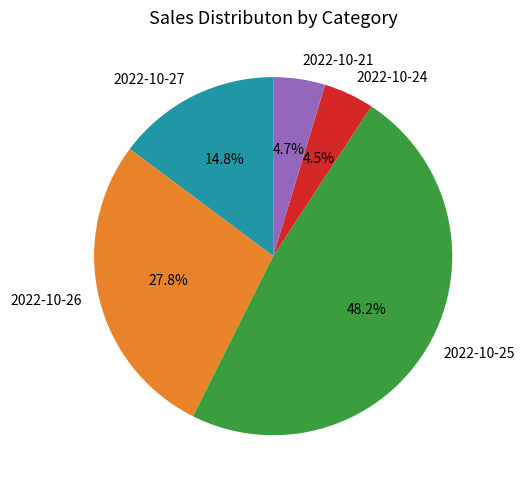

Which category has the biggest portion of the pie?

2022-10-25